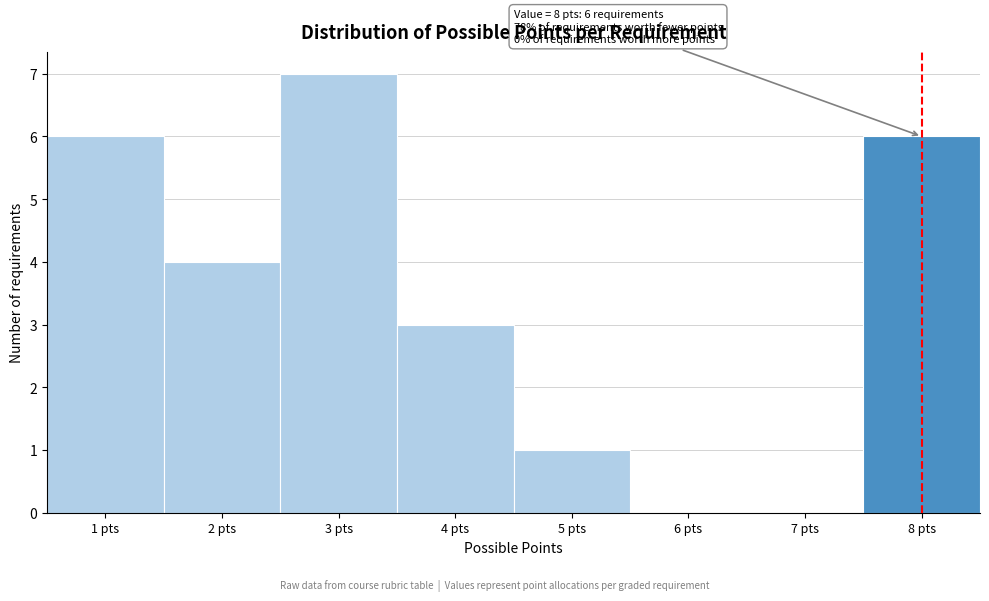

Over which range of the x-axis is the bar tallest?

2.5 to 3.5